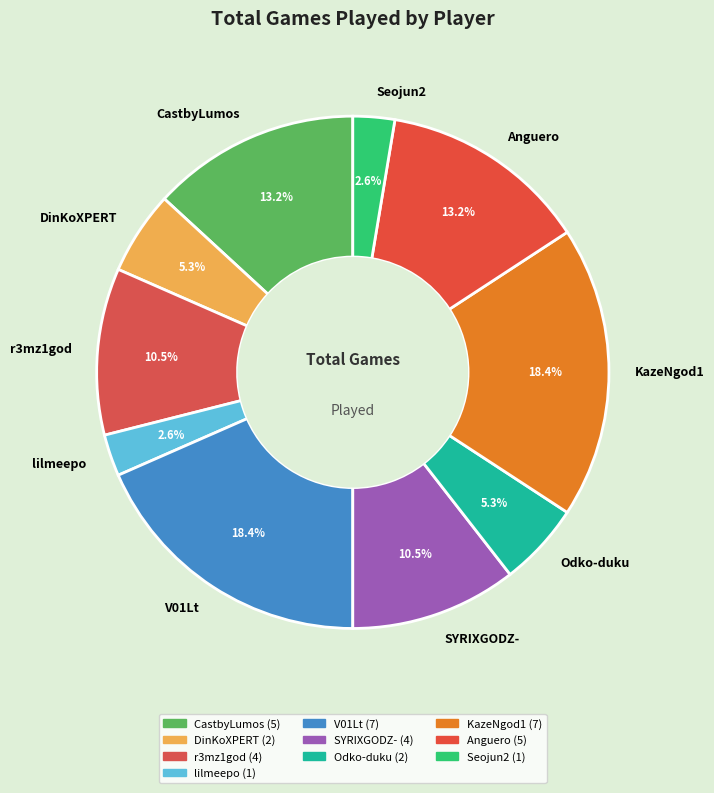

How many segments does this pie chart have?

10